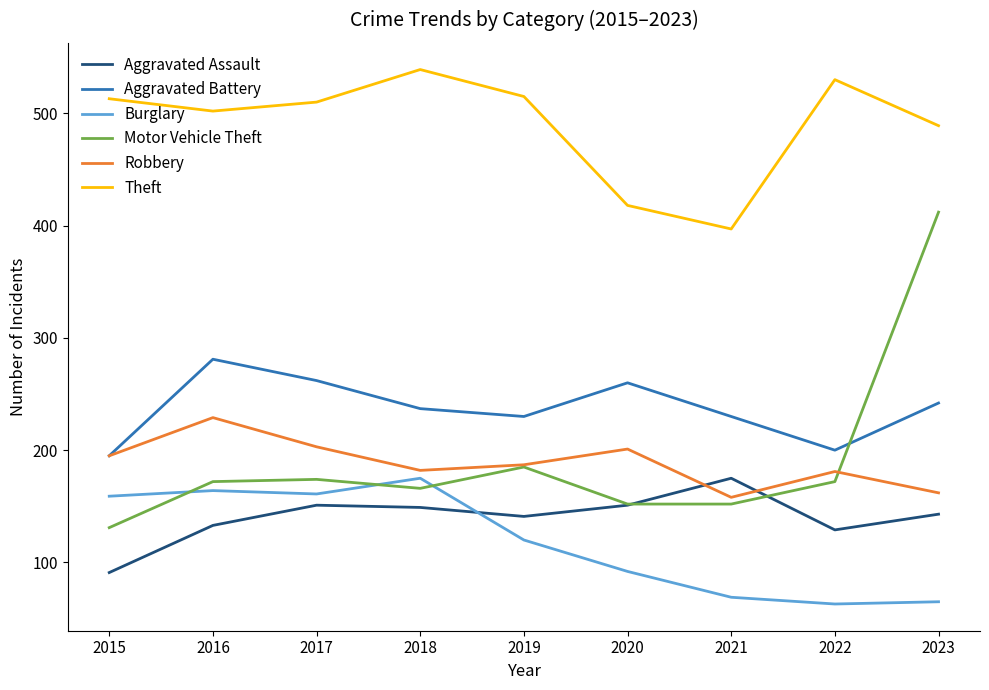

Which series has the widest spread of values?

Motor Vehicle Theft